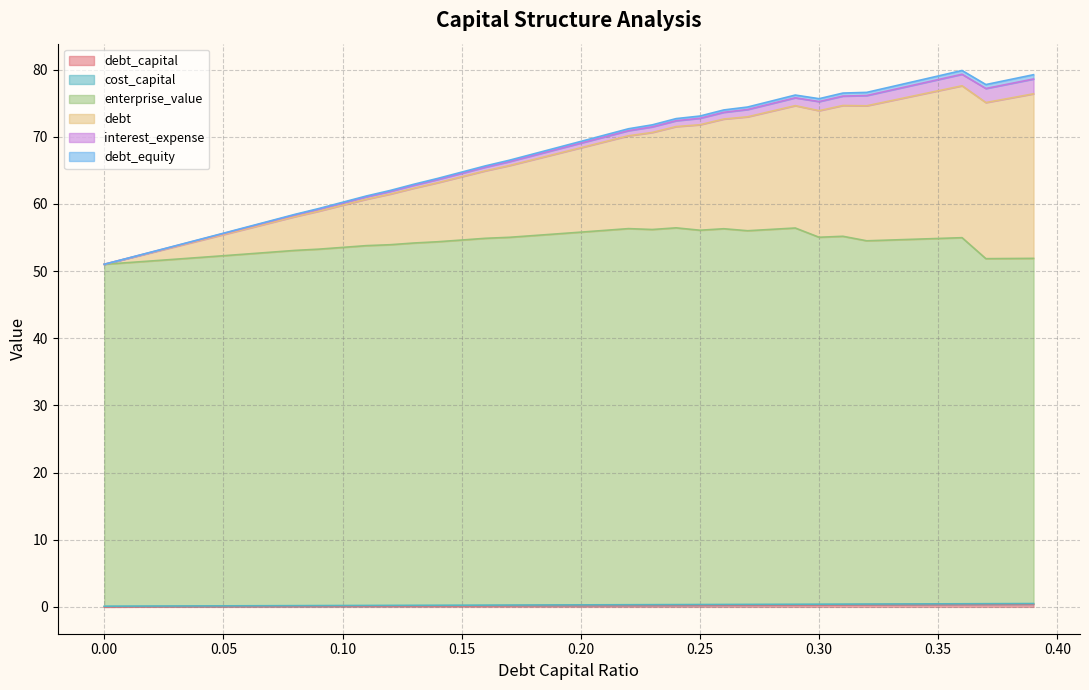

Does the chart have visible grid lines?

Yes